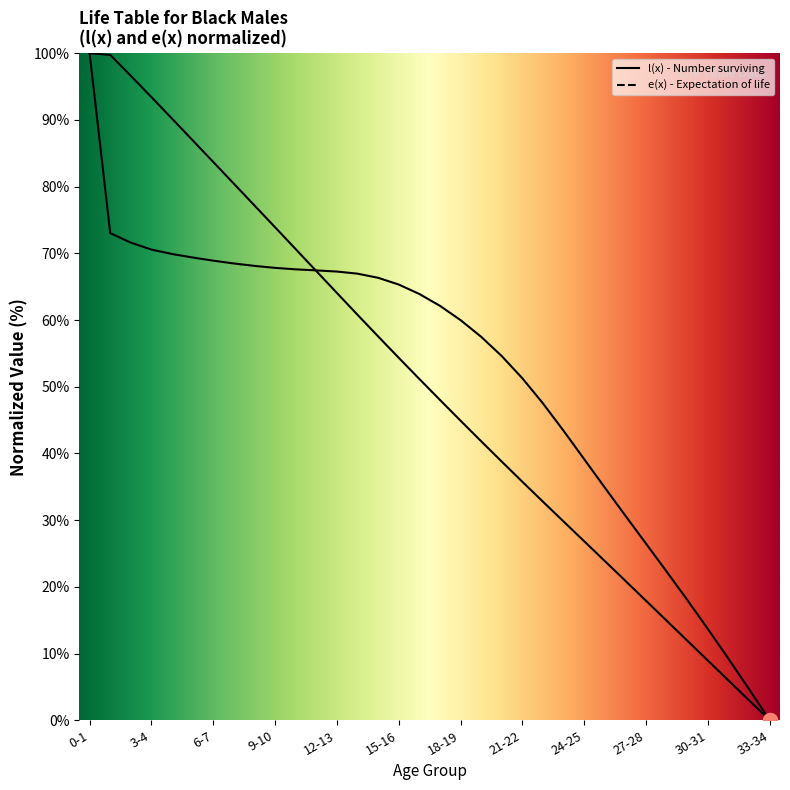

What is the difference between the maximum and minimum values in the e(x) - Expectation of life series?

100.0